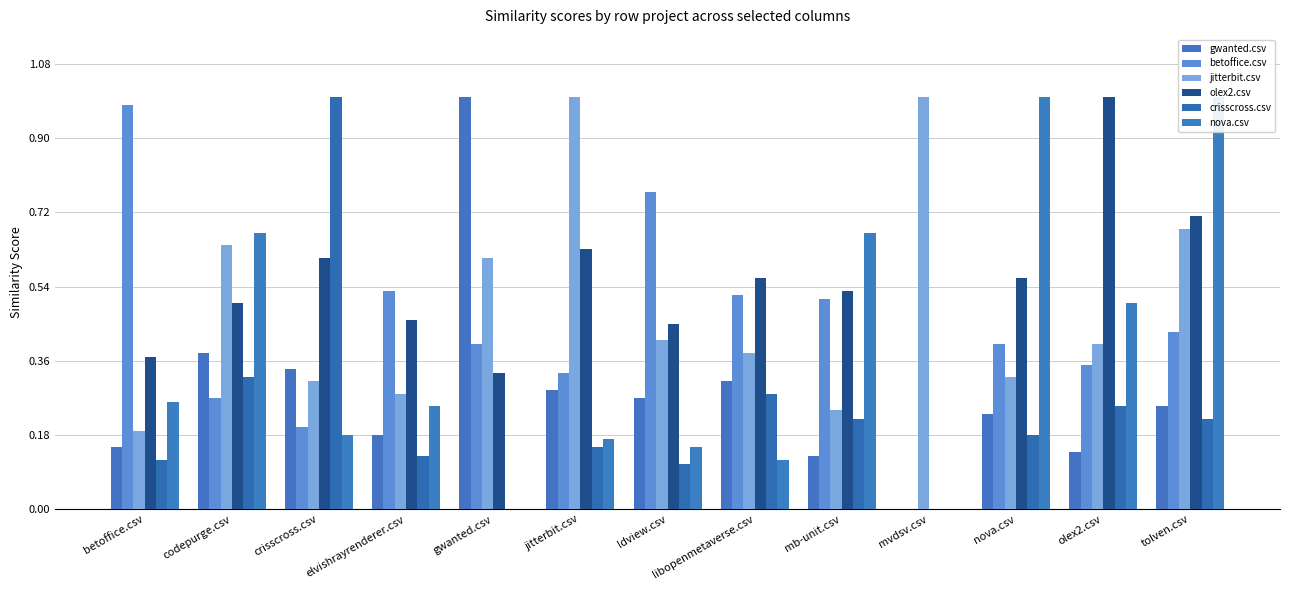

Between crisscross.csv and ldview.csv, which is larger?

crisscross.csv